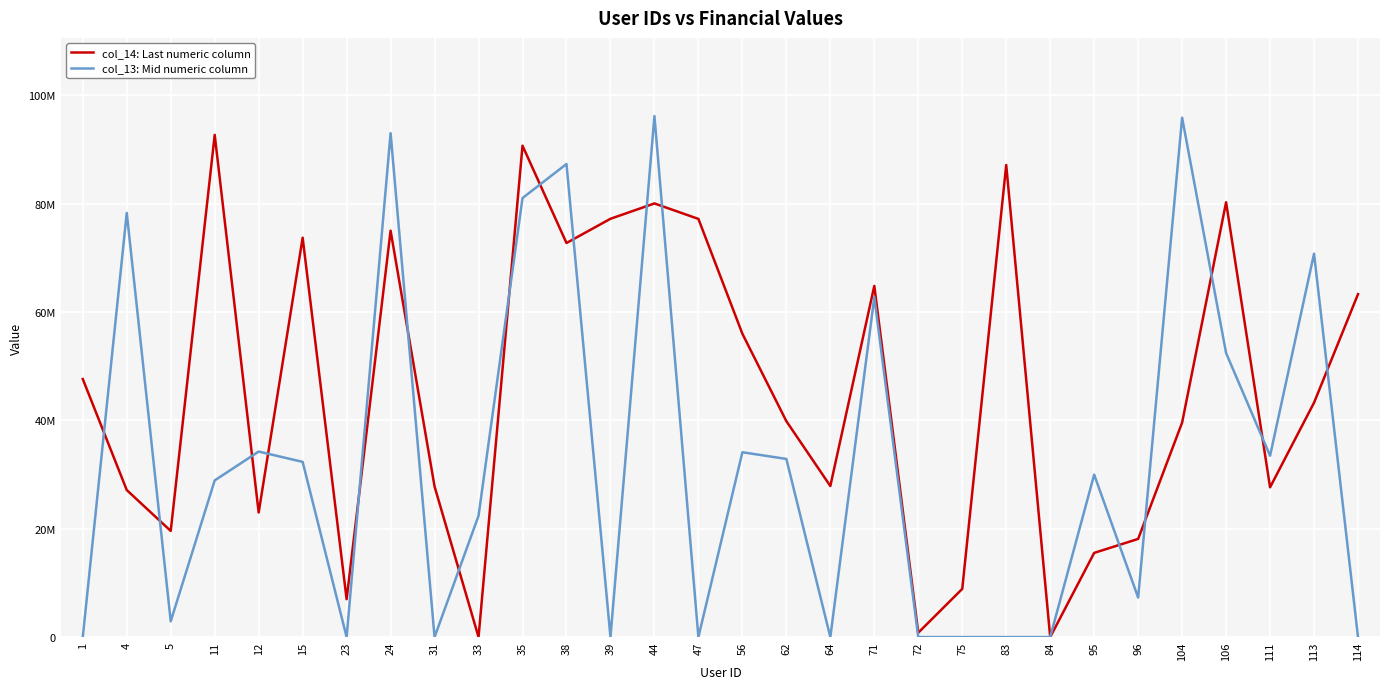

What is the maximum value shown in the chart?

96199053